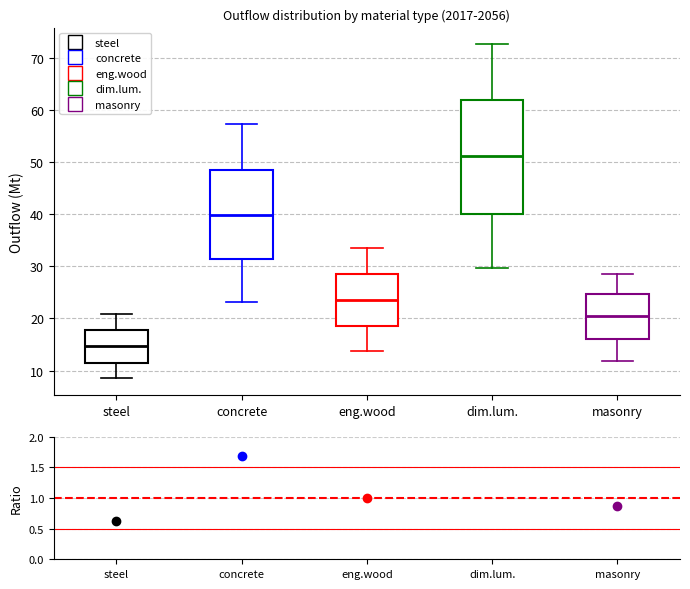

Which box has the highest median line?

dim.lum.